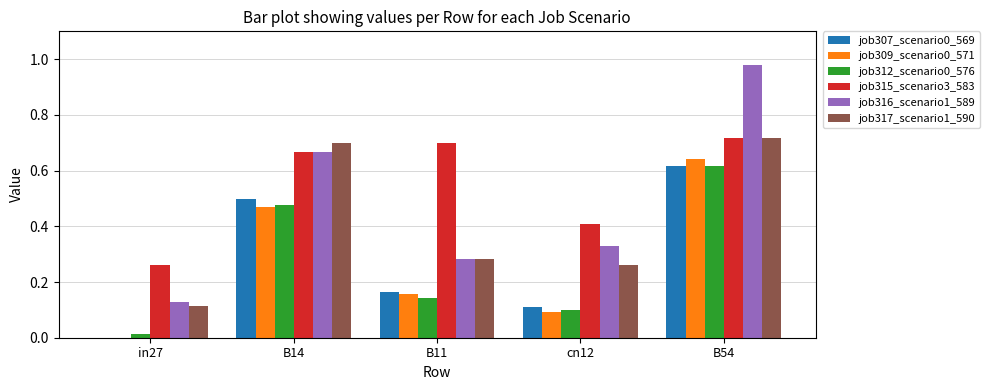

The job315_scenario3_583 series shows 0.7 at B14. True or false?

True